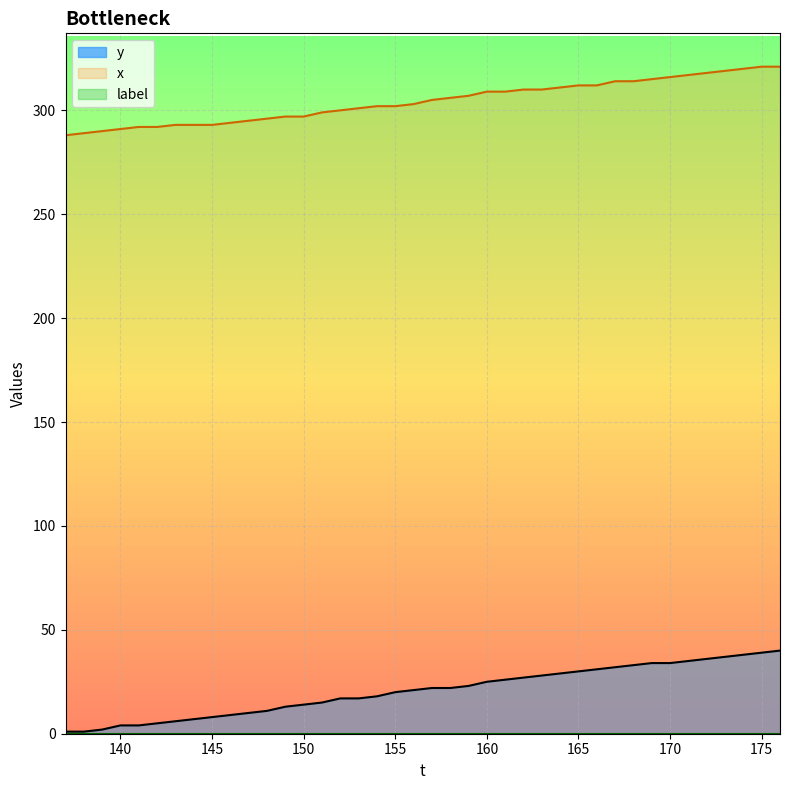

What is the value of the x point at the 4th from the left?

291